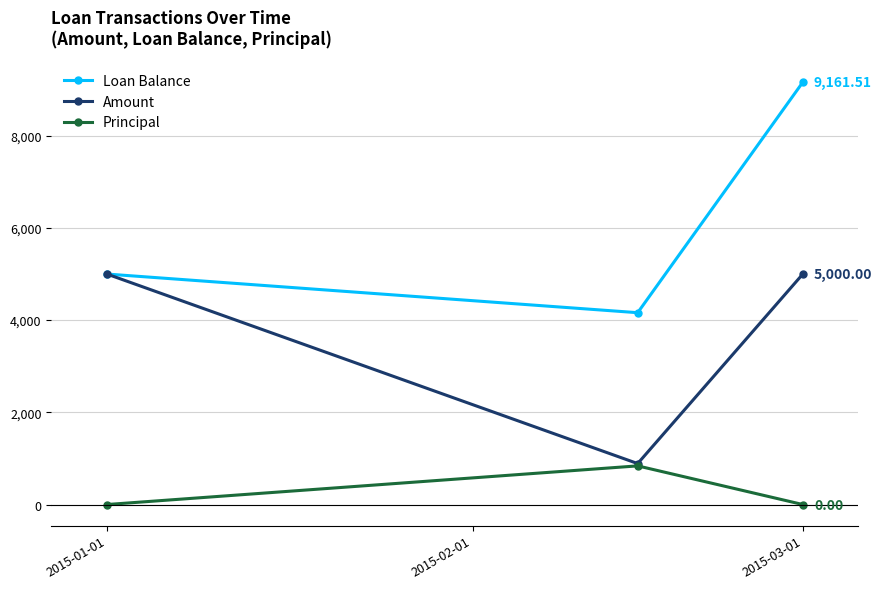

Which series has the widest spread of values?

Loan Balance